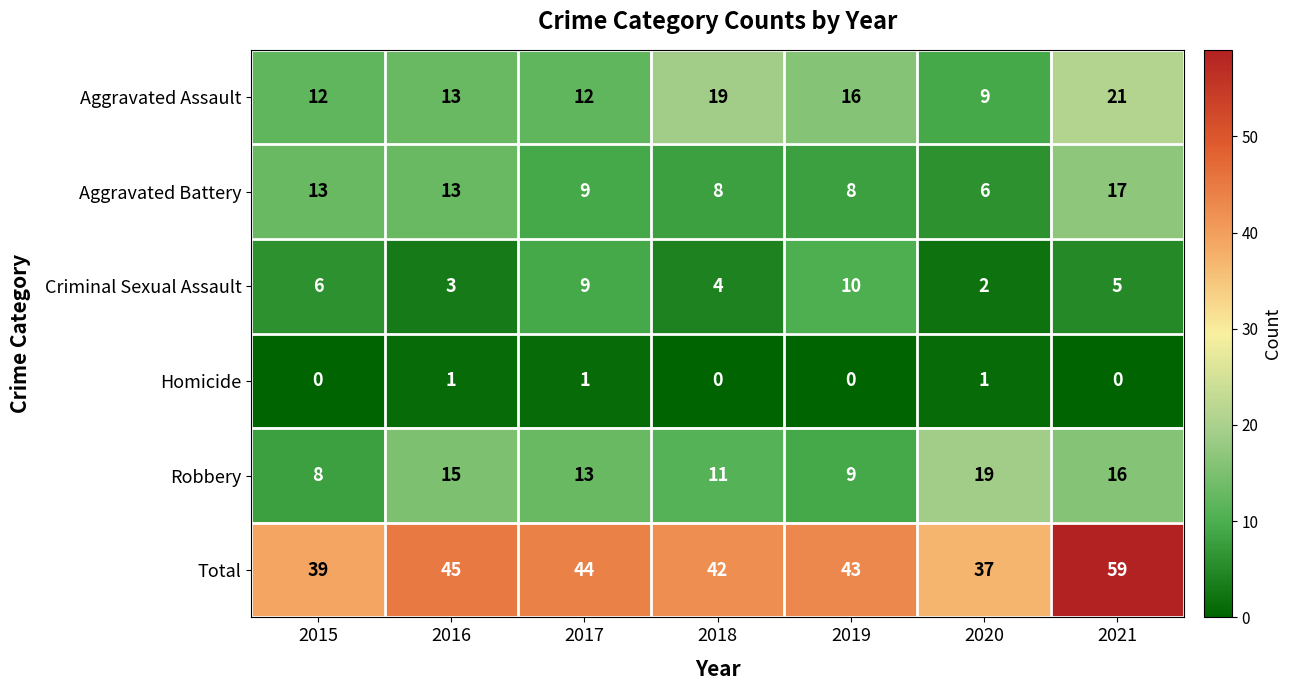

Between 2018 and 2019, which series saw the biggest shift?

Criminal Sexual Assault